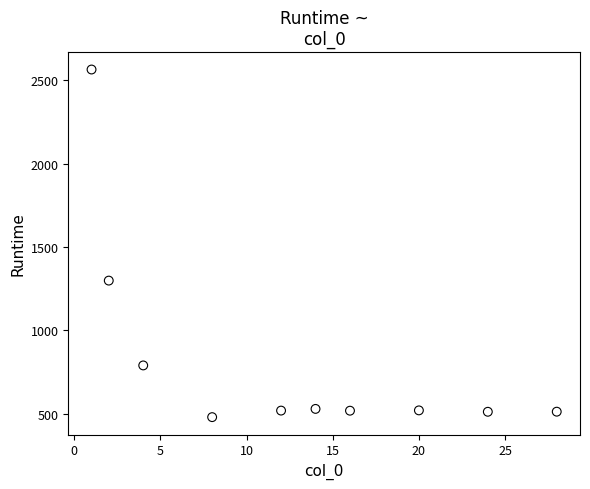

What is the range of Y values (max minus min)?

2085.3